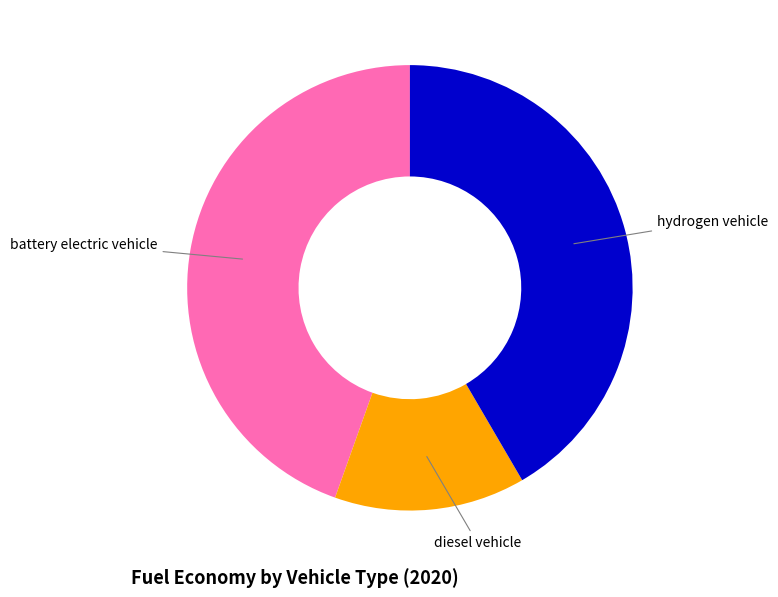

Is diesel vehicle the majority of the pie?

No